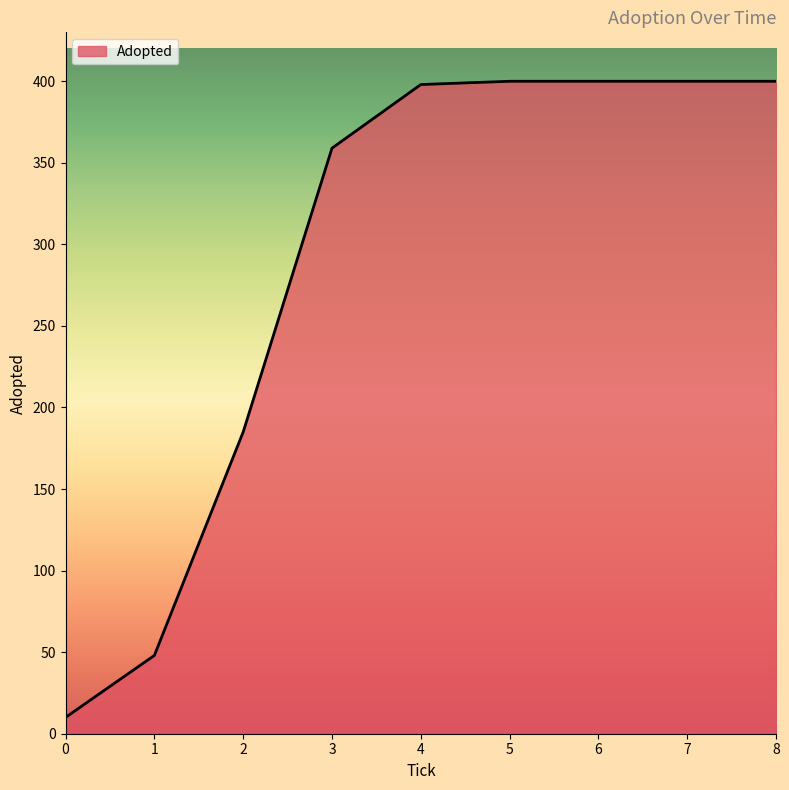

What is the sum of all values?

2600